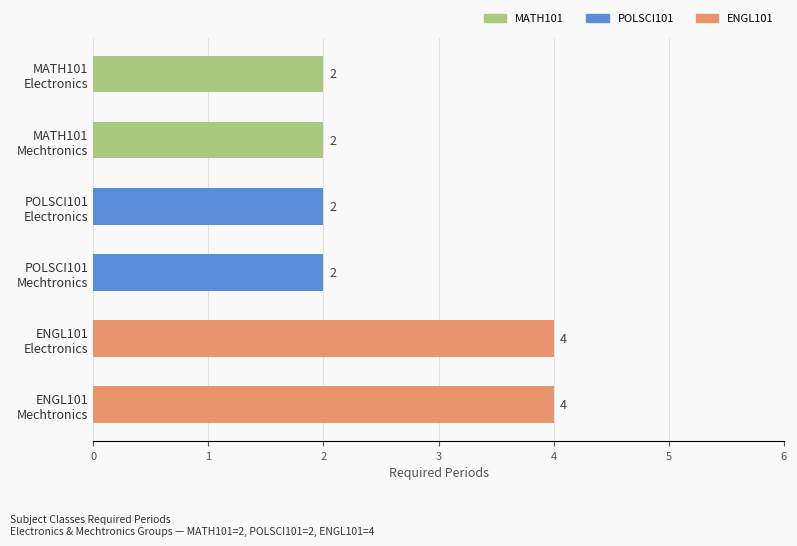

What is the average value?

3